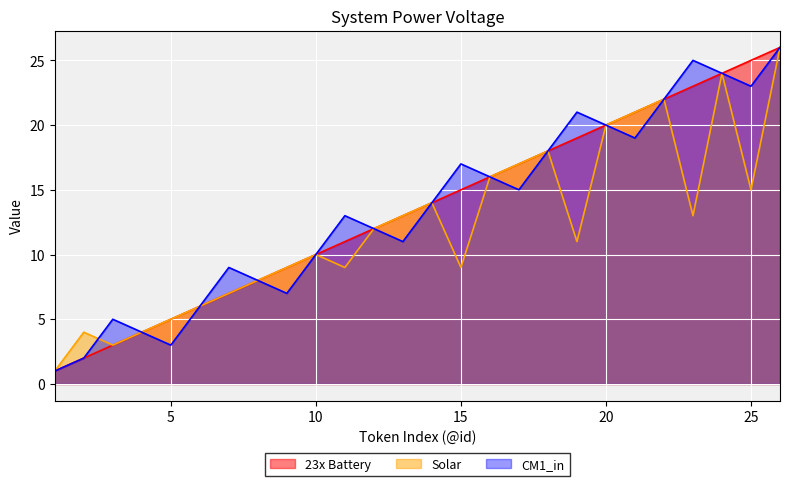

The value of Solar at 15 is 13. True or false?

False